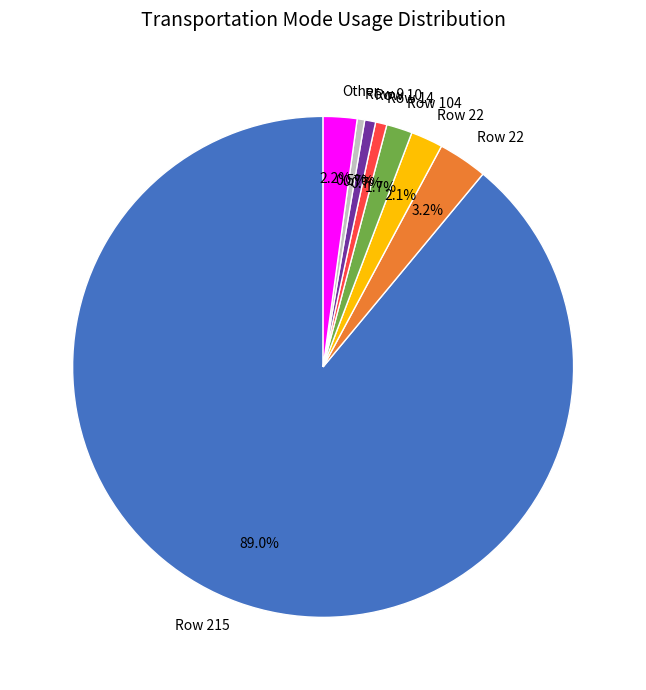

Is there a majority slice in this chart?

Yes